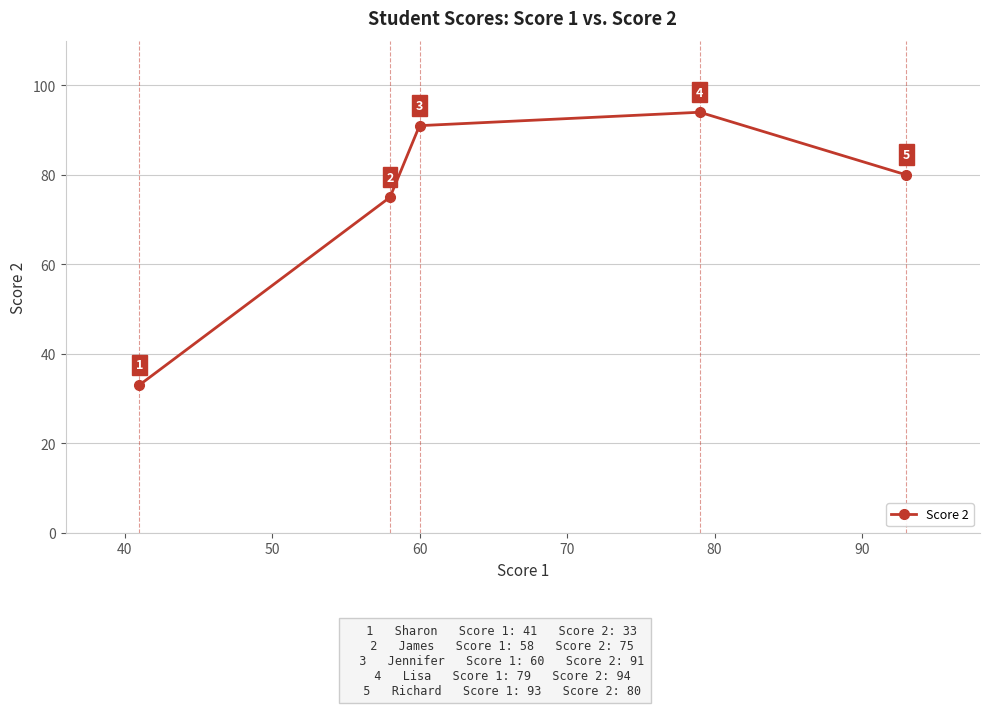

What is the minimum value shown in the chart?

33